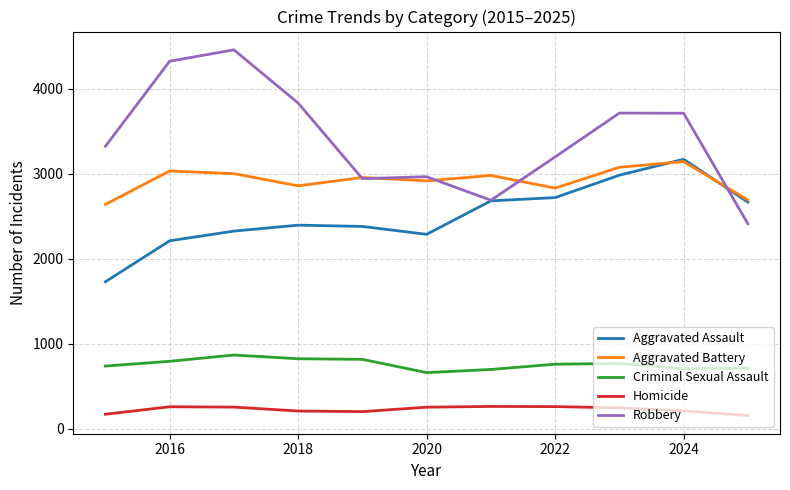

Which series has the largest range (max minus min)?

Robbery